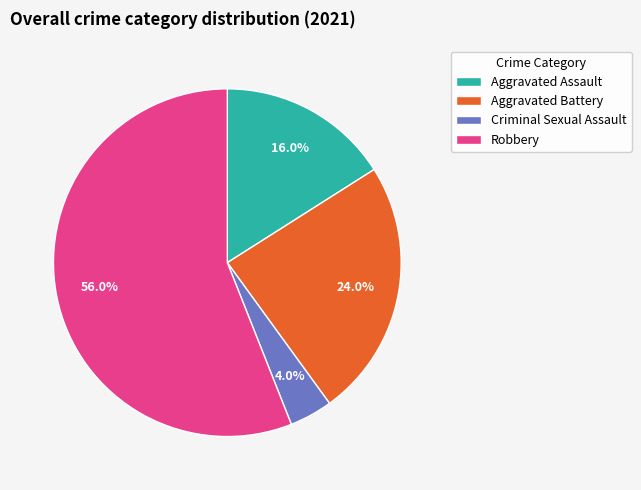

What percentage is the Criminal Sexual Assault slice, to the nearest percent?

4%